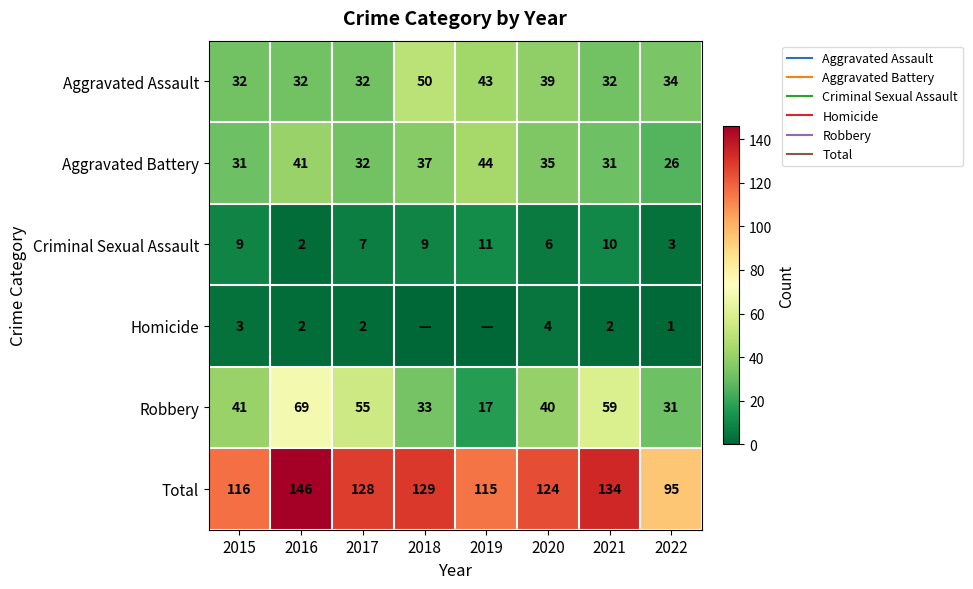

How many data points in Aggravated Assault are above 34?

3